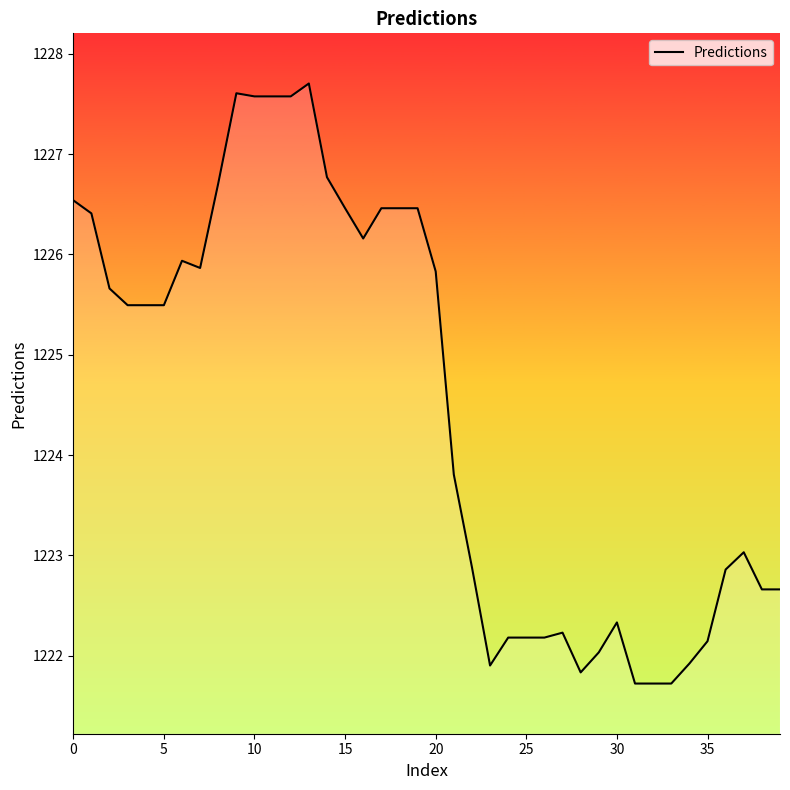

What is the minimum value shown in the chart?

1221.7